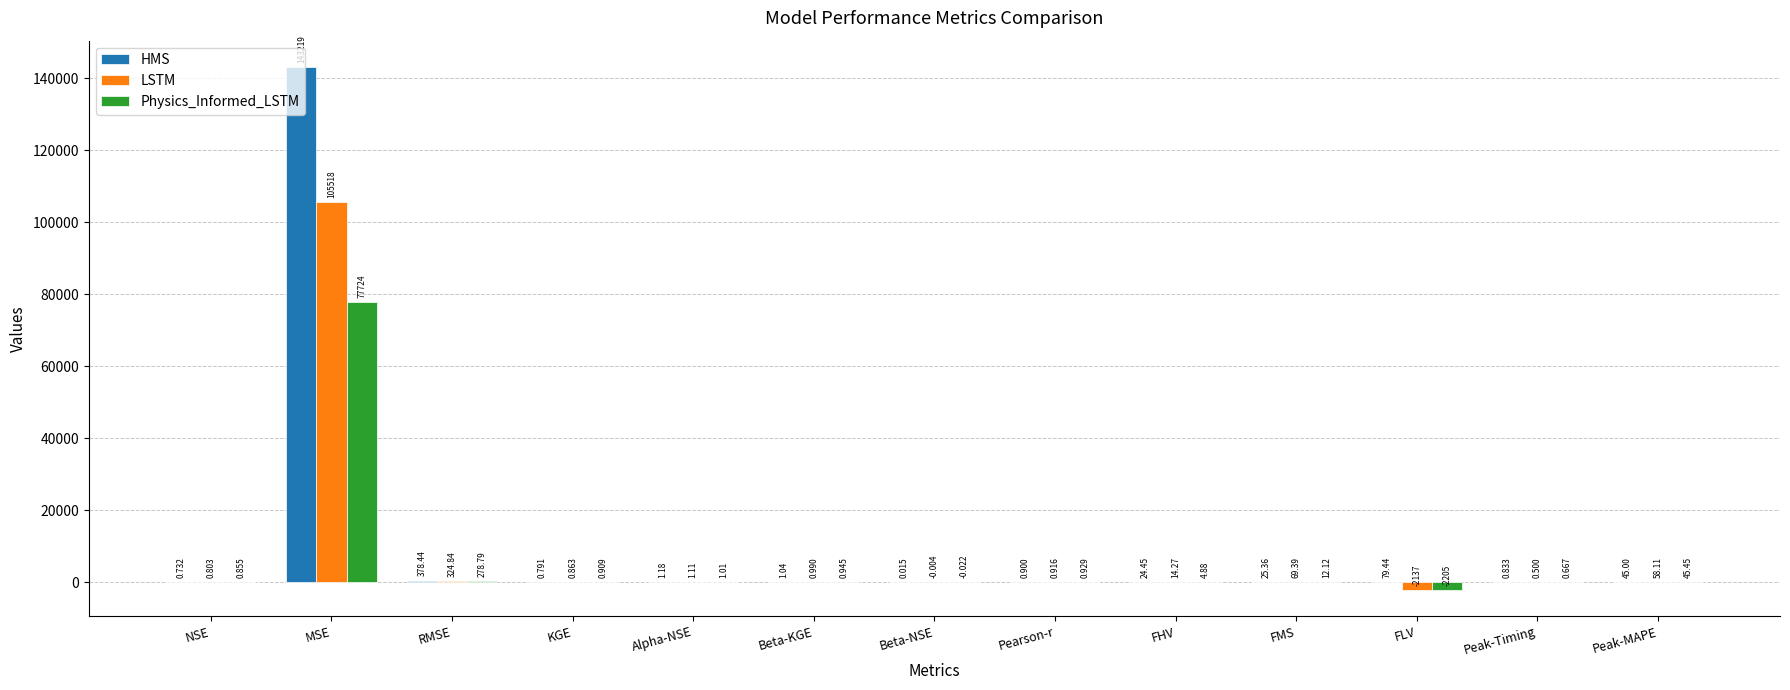

What is the approximate value of LSTM at Peak-MAPE?

58.1